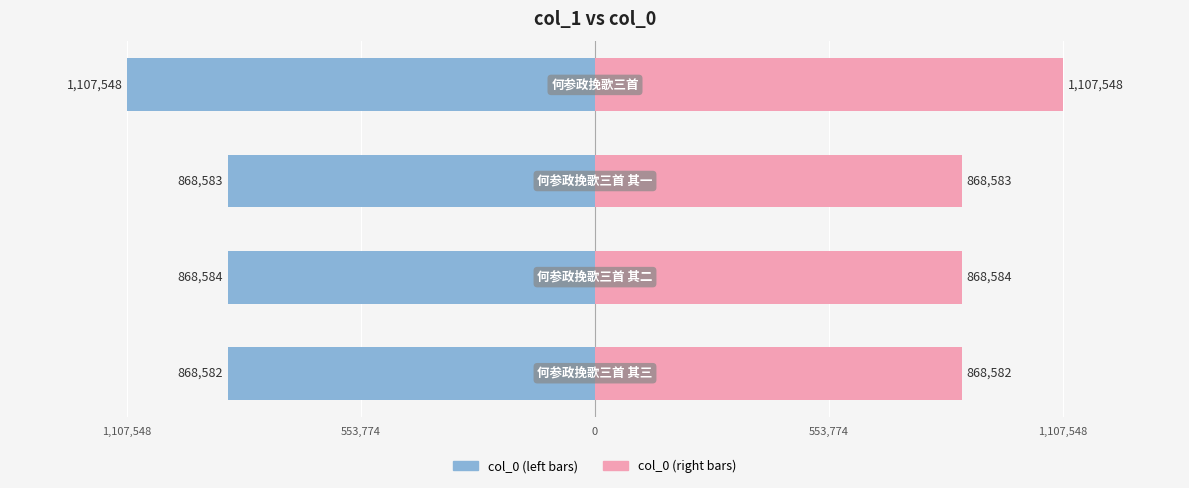

How many groups of bars are there?

4